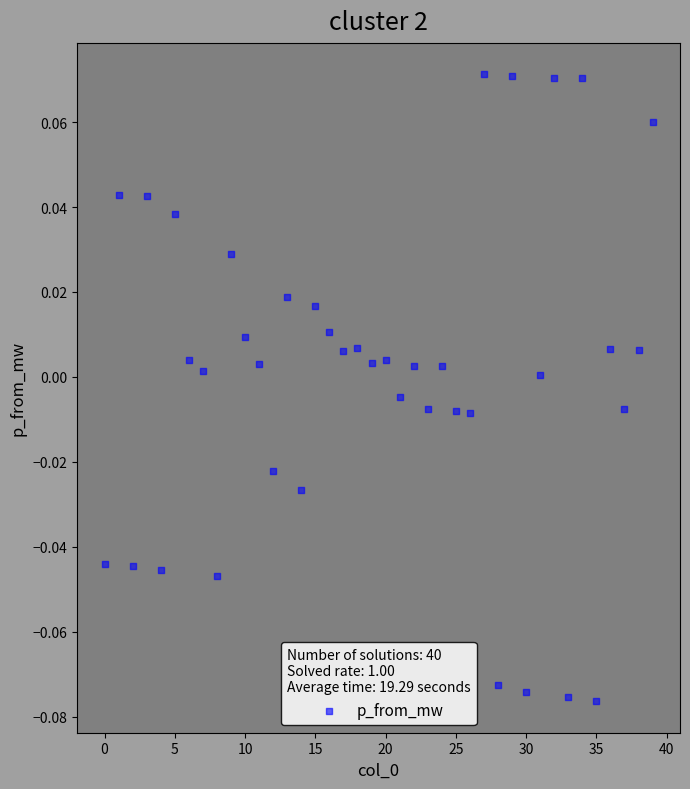

How many points are shown in the scatter plot?

40